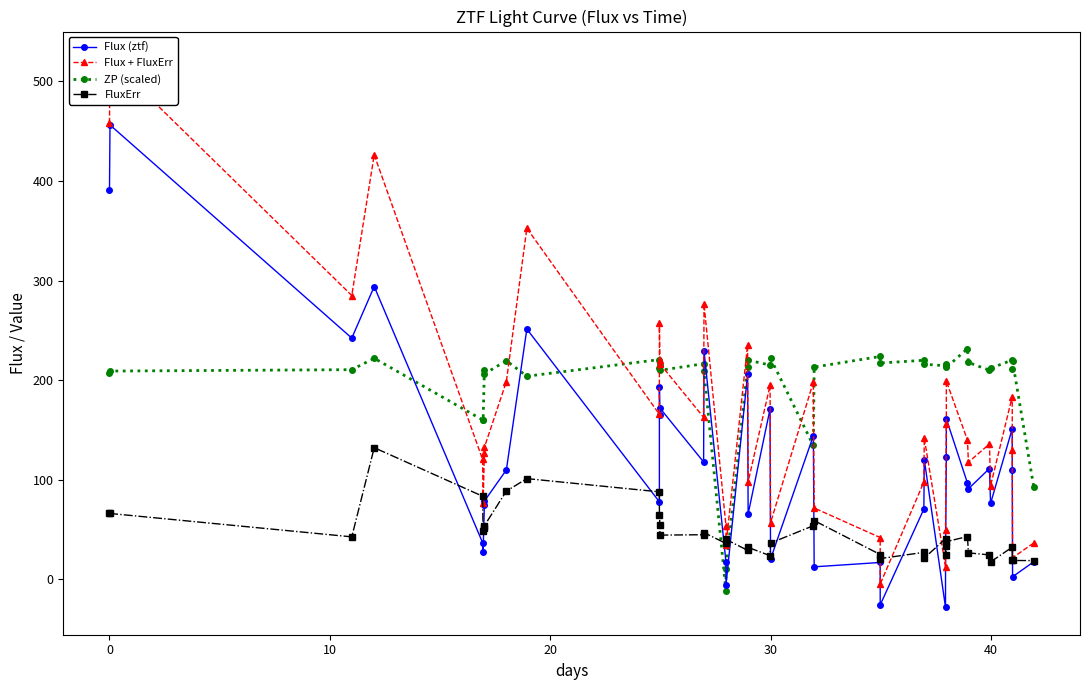

Does the chart display data point markers on the line(s)?

Yes